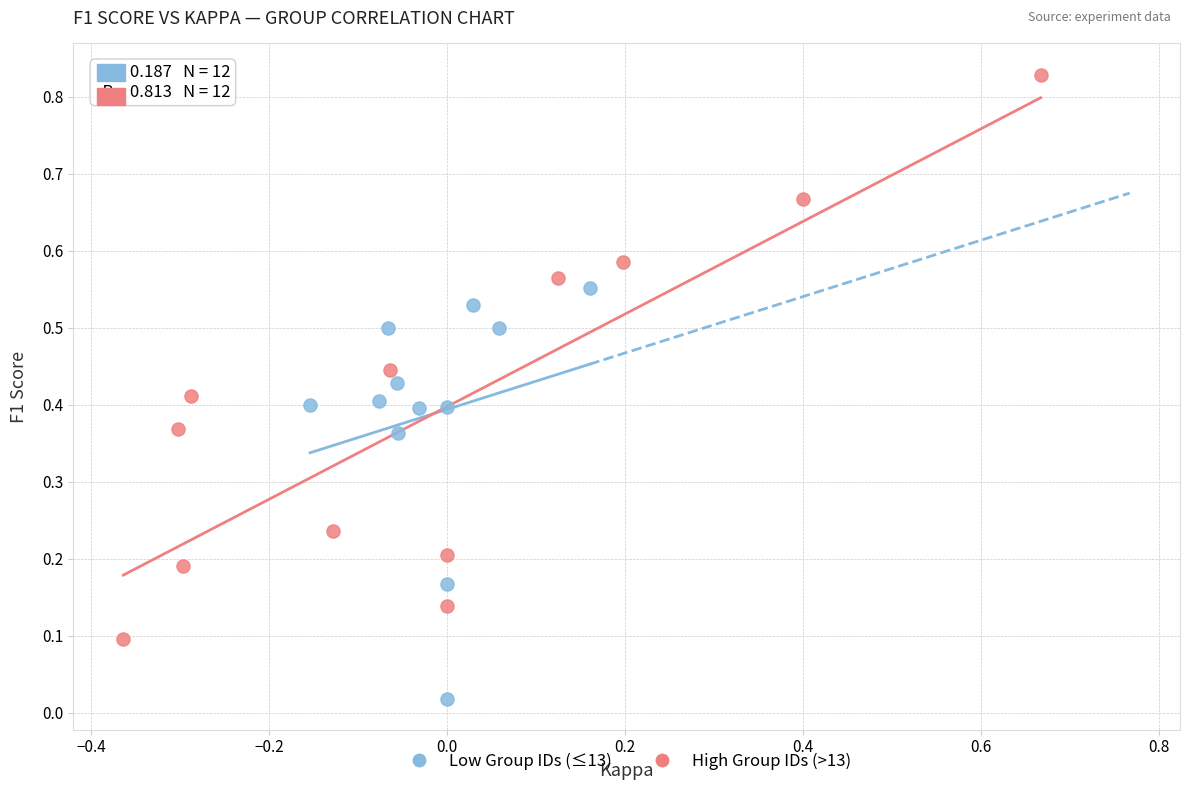

Which series has the widest spread of Y values?

High Group IDs (>13)